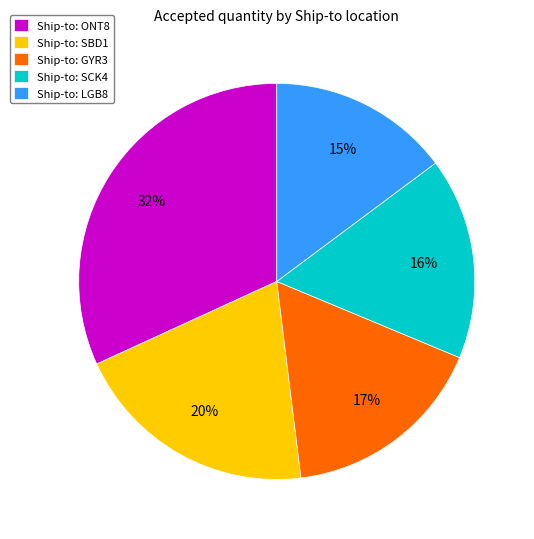

To the nearest percent, what percentage of the pie is Ship-to: GYR3?

17%